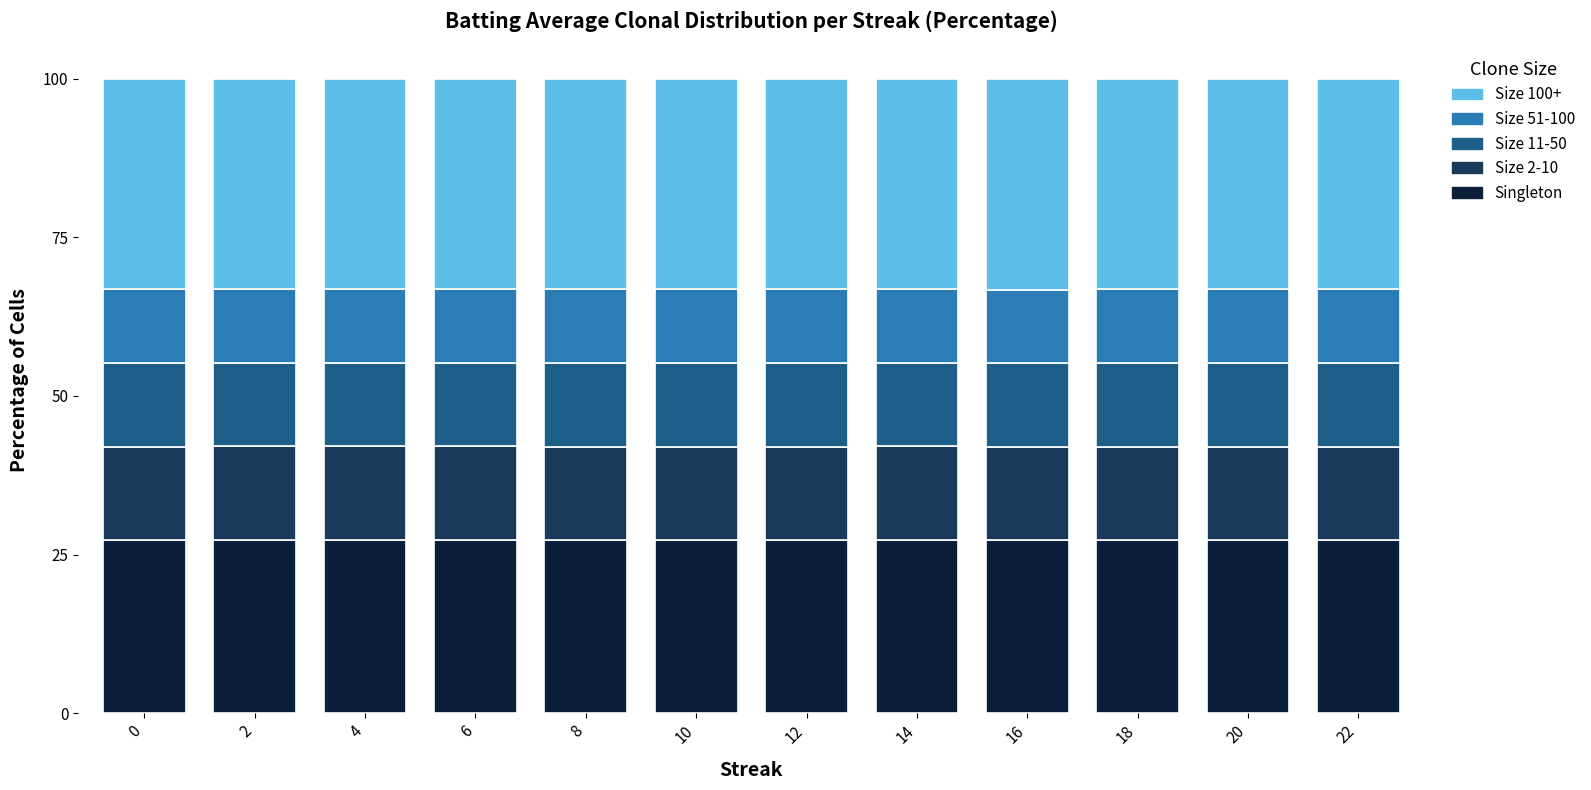

What is the total value across all series at 18?

100.0